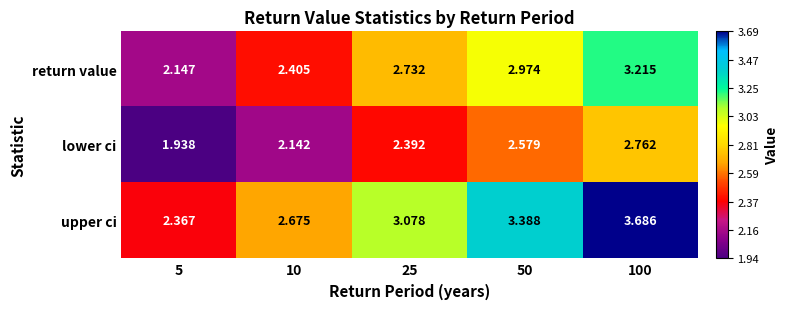

List the series in order of their peak value, highest first.

upper ci, return value, lower ci